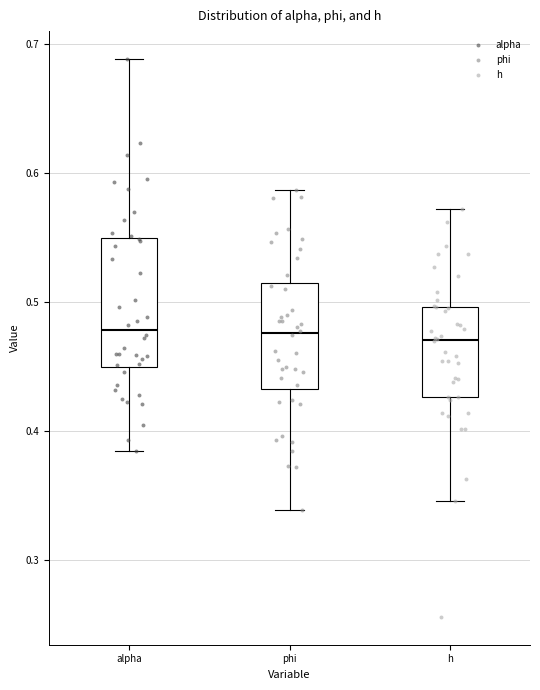

Reading left to right, transcribe this box plot: for each box, give where its median line is, the range the box spans, and where its two whiskers end, as read against the y-axis. The values are not printed on the chart, so give them approximately, as read against the axis.

alpha: median 0.48, box 0.45 to 0.55, whiskers 0.39 to 0.69
phi: median 0.48, box 0.43 to 0.51, whiskers 0.34 to 0.59
h: median 0.47, box 0.43 to 0.50, whiskers 0.35 to 0.57